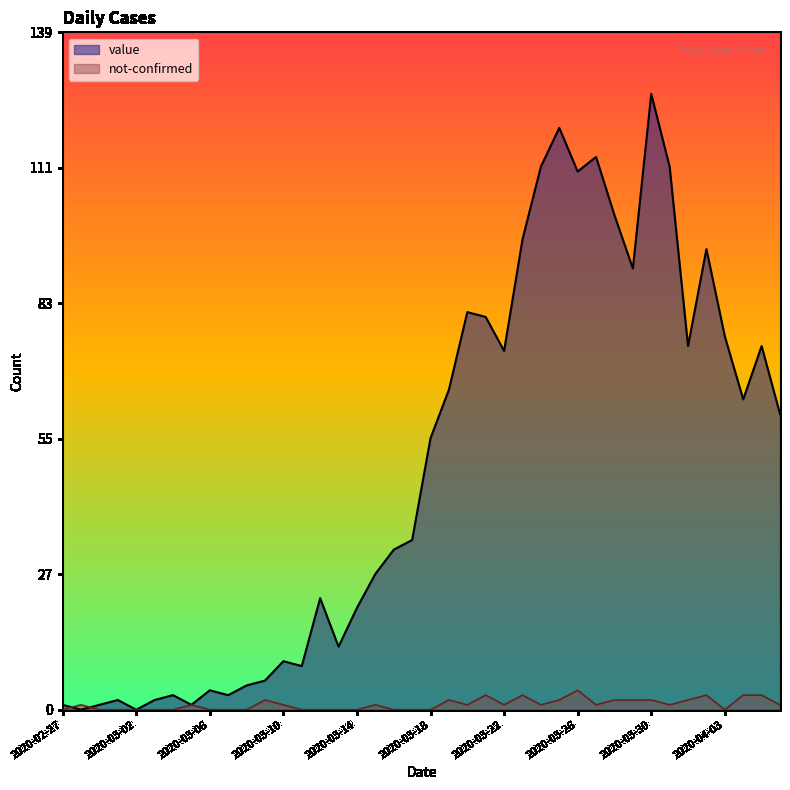

The value series shows 14 at 2020-03-14. True or false?

False